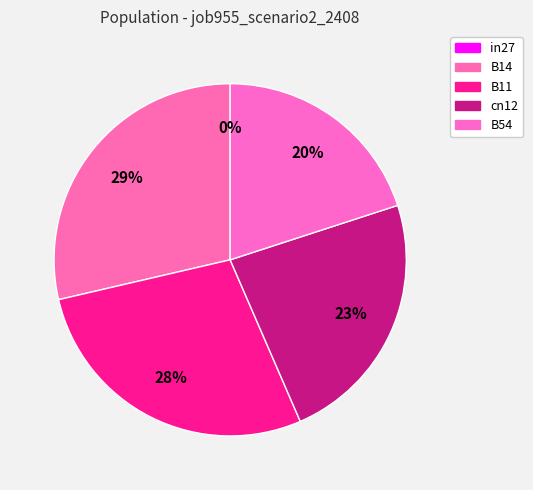

Between B14 and cn12, which is larger?

B14